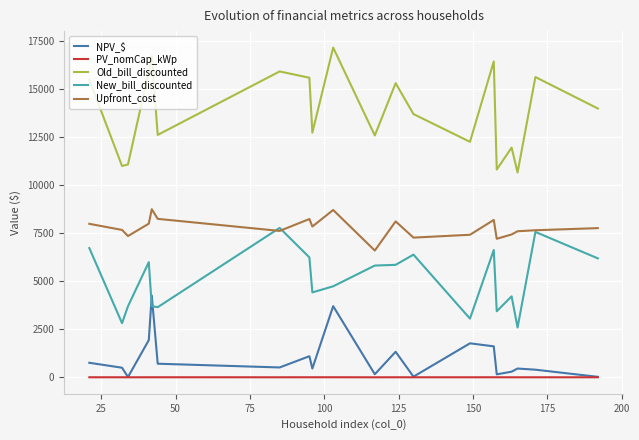

How many values in the PV_nomCap_kWp series are below 7?

4